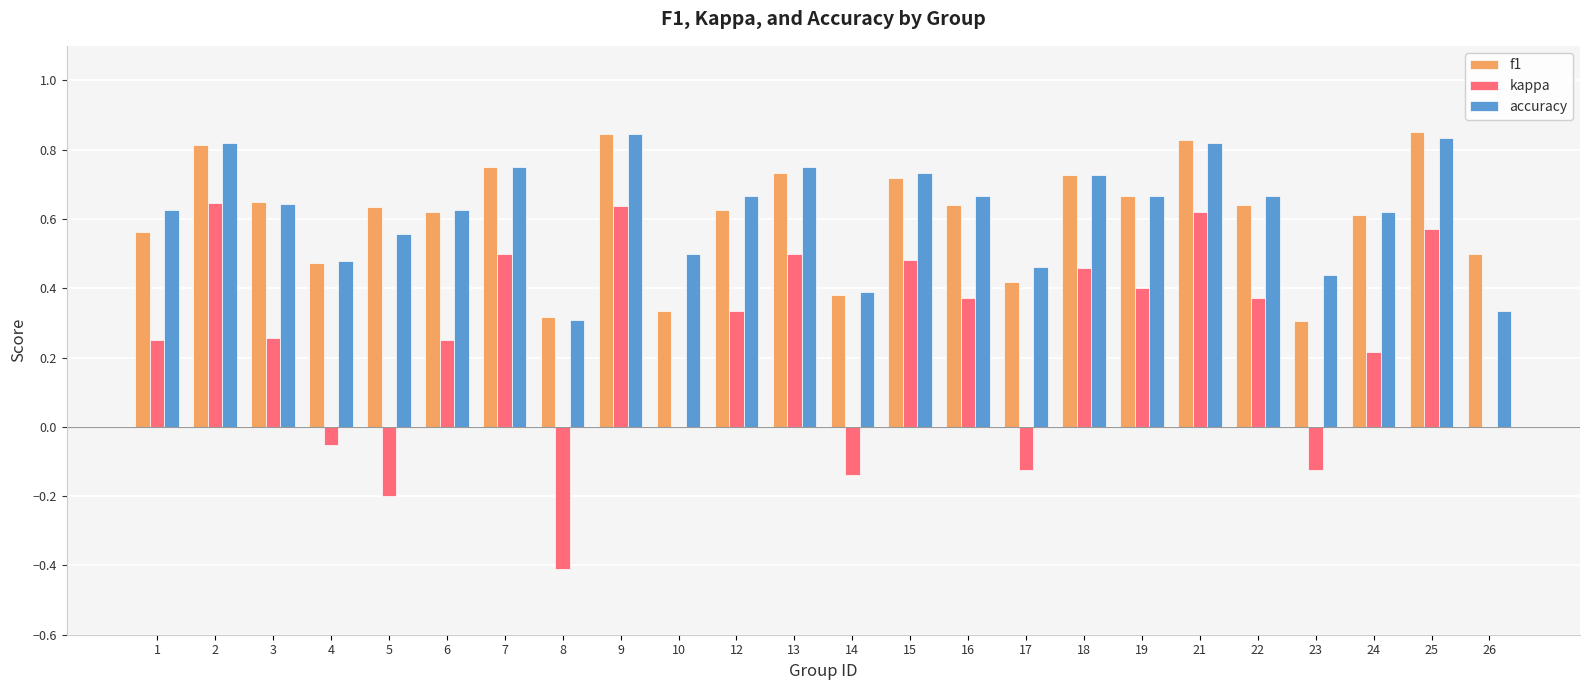

The value of kappa at 18 is 0.7. True or false?

False